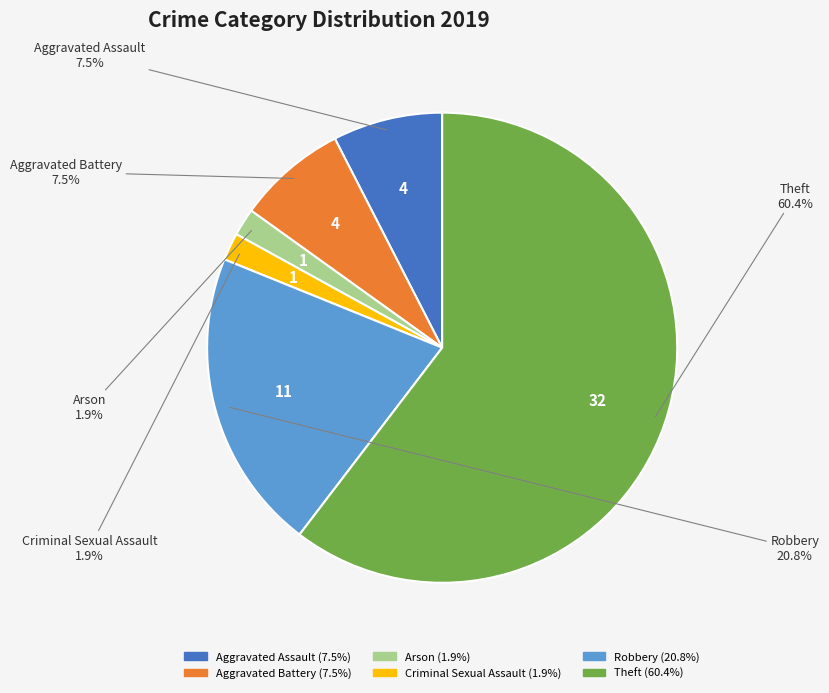

How many segments does this pie chart have?

6